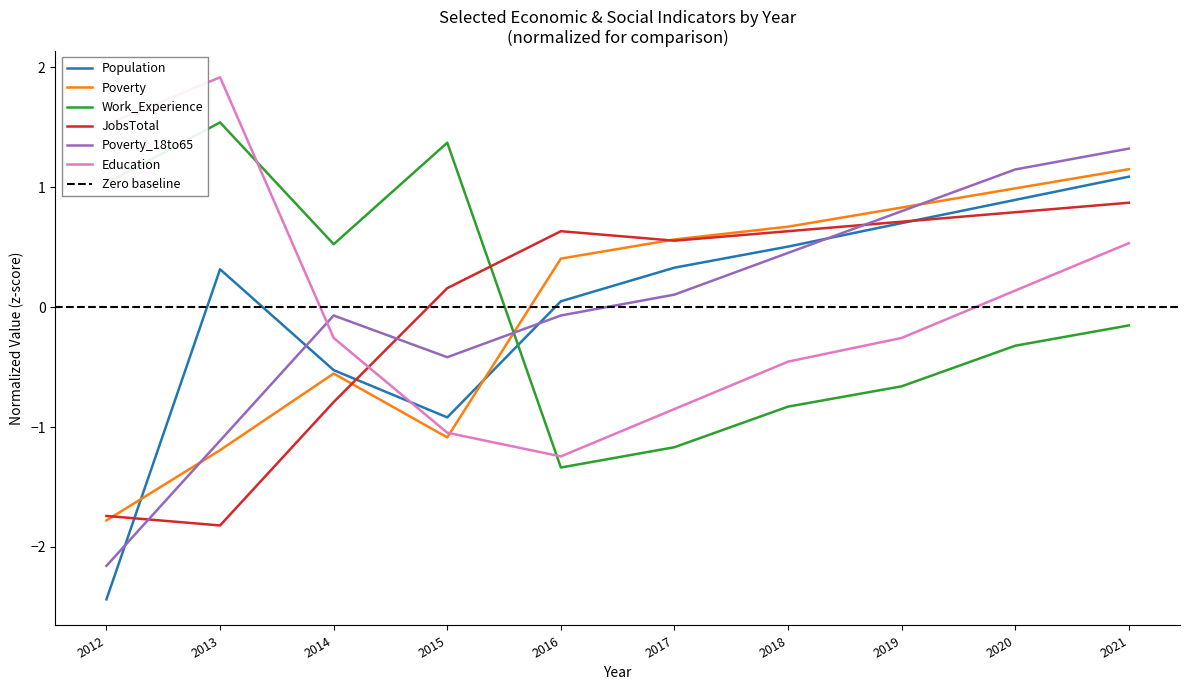

Reading left to right, extract all data points from this chart.

Population: -2.4	0.3	-0.5	-0.9	0.0	0.3	0.5	0.7	0.9	1.1
Poverty: -1.8	-1.2	-0.6	-1.1	0.4	0.6	0.7	0.8	1.0	1.2
Work_Experience: 1.0	1.5	0.5	1.4	-1.3	-1.2	-0.8	-0.7	-0.3	-0.2
JobsTotal: -1.7	-1.8	-0.8	0.2	0.6	0.6	0.6	0.7	0.8	0.9
Poverty_18to65: -2.2	-1.1	-0.1	-0.4	-0.1	0.1	0.5	0.8	1.1	1.3
Education: 1.5	1.9	-0.3	-1.0	-1.2	-0.8	-0.5	-0.3	0.1	0.5